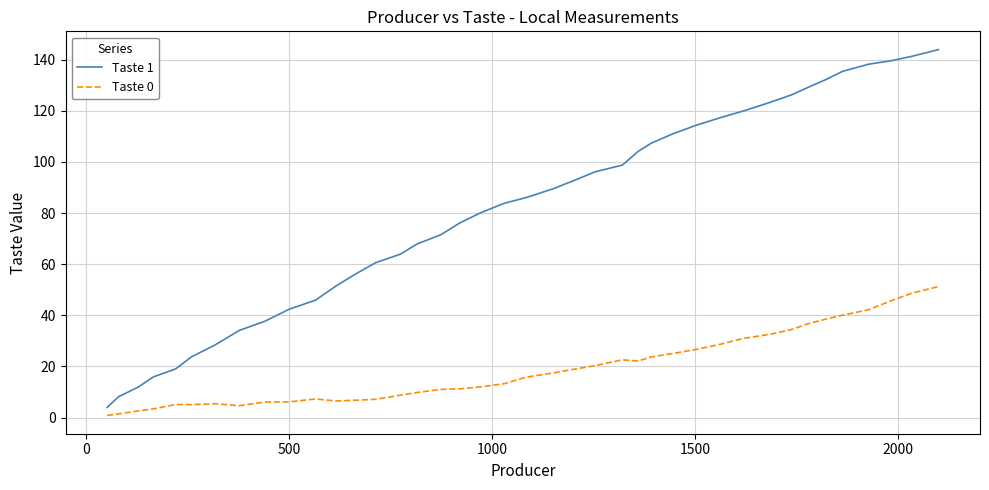

Rank the series by their average value, from highest to lowest.

Taste 1, Taste 0